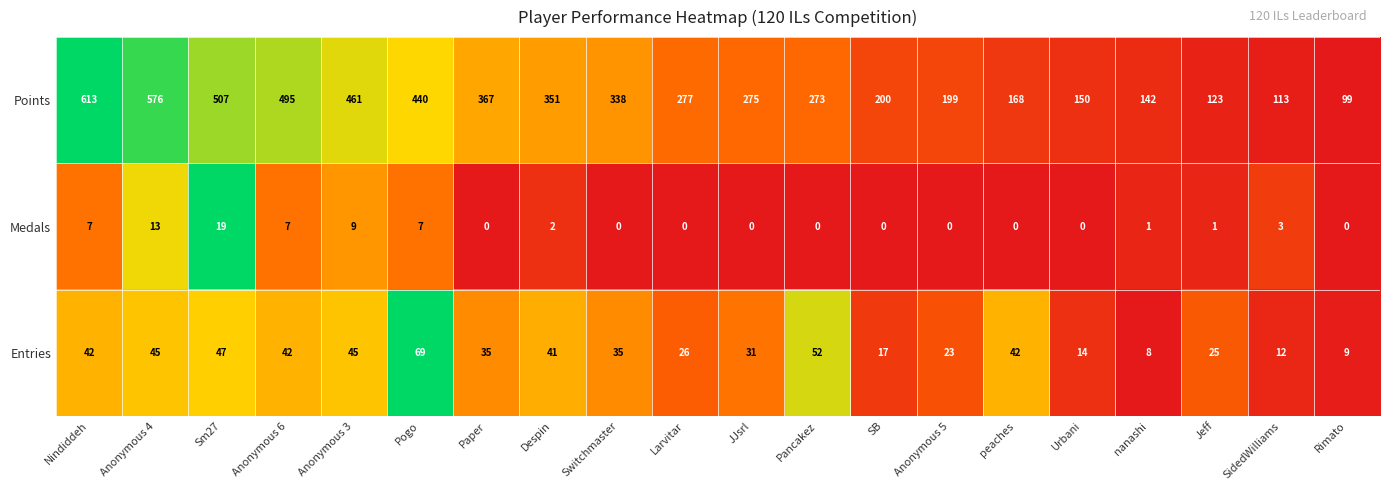

How many data points in Entries are less than 35?

9